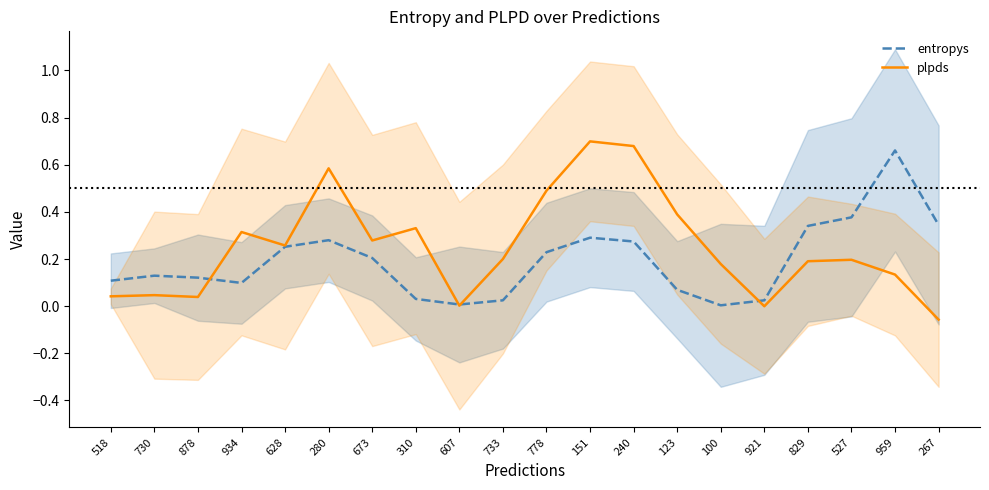

What is the average value of the plpds series?

0.2